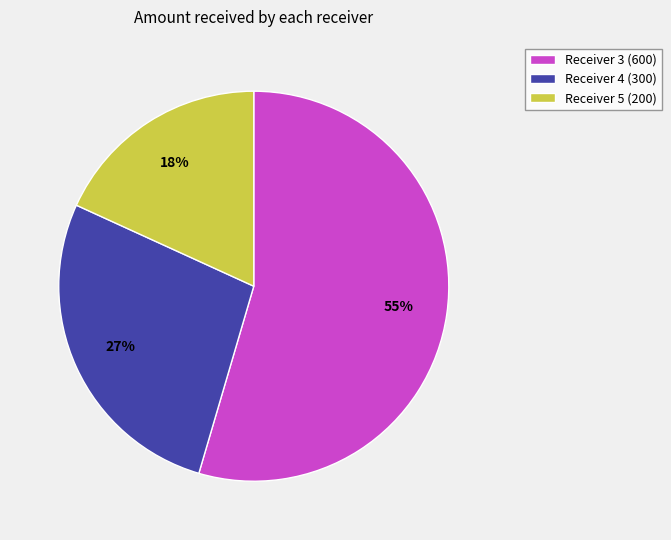

Do Receiver 5 (200) and Receiver 3 (600) together represent more than half of the pie?

Yes